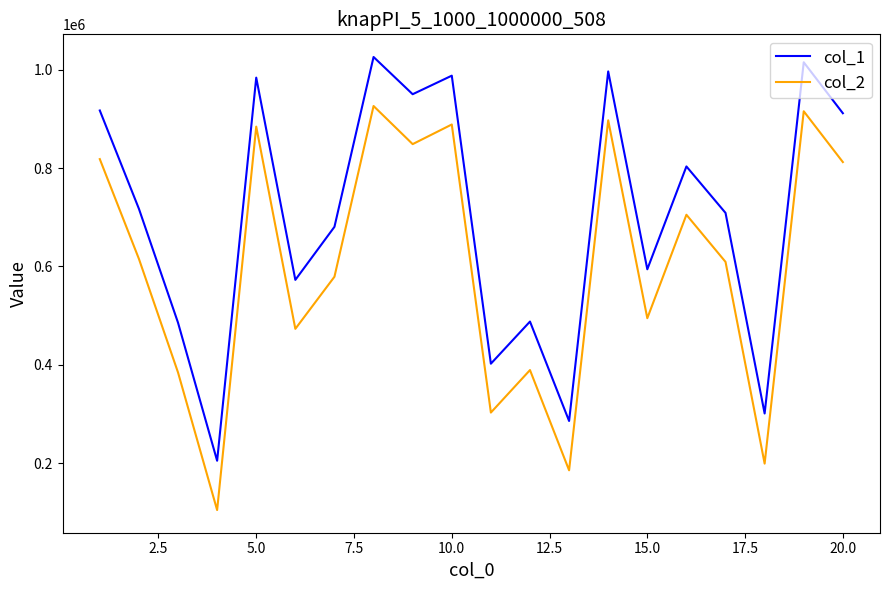

List the series in order of their overall mean, highest first.

col_1, col_2